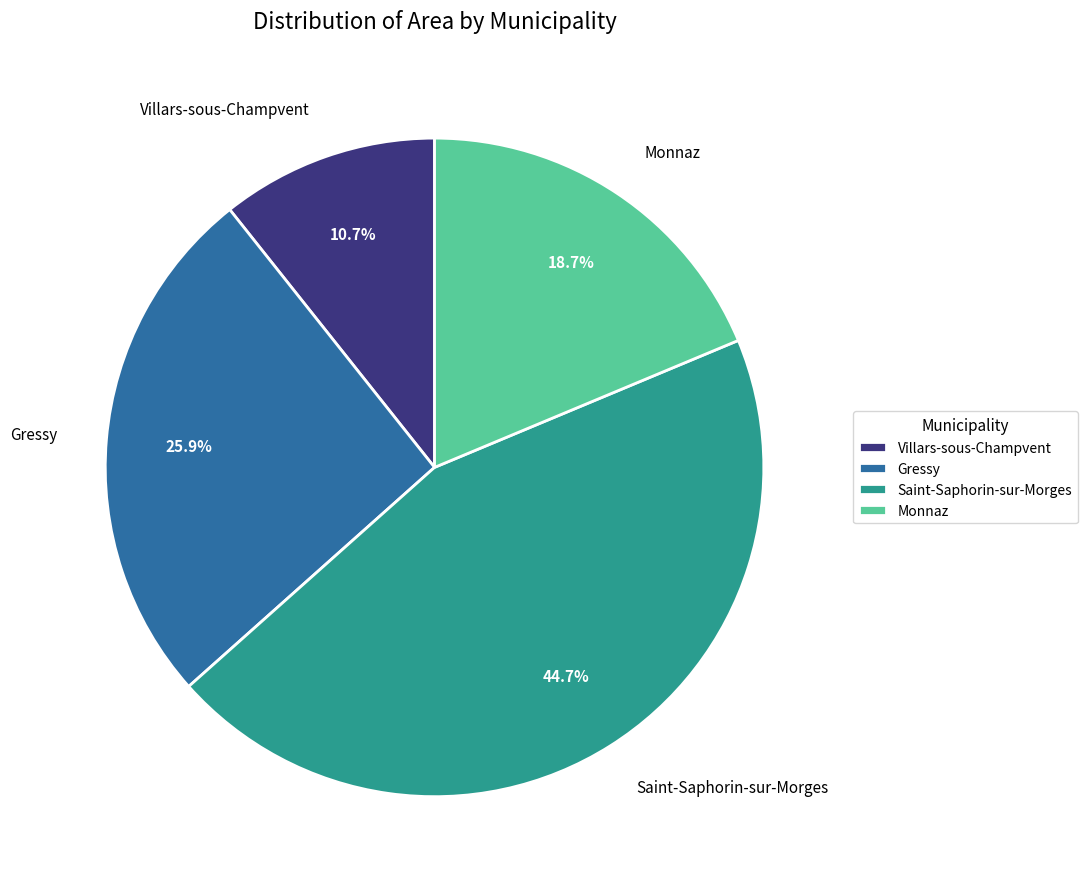

To the nearest percent, what percentage of the pie is Gressy?

26%